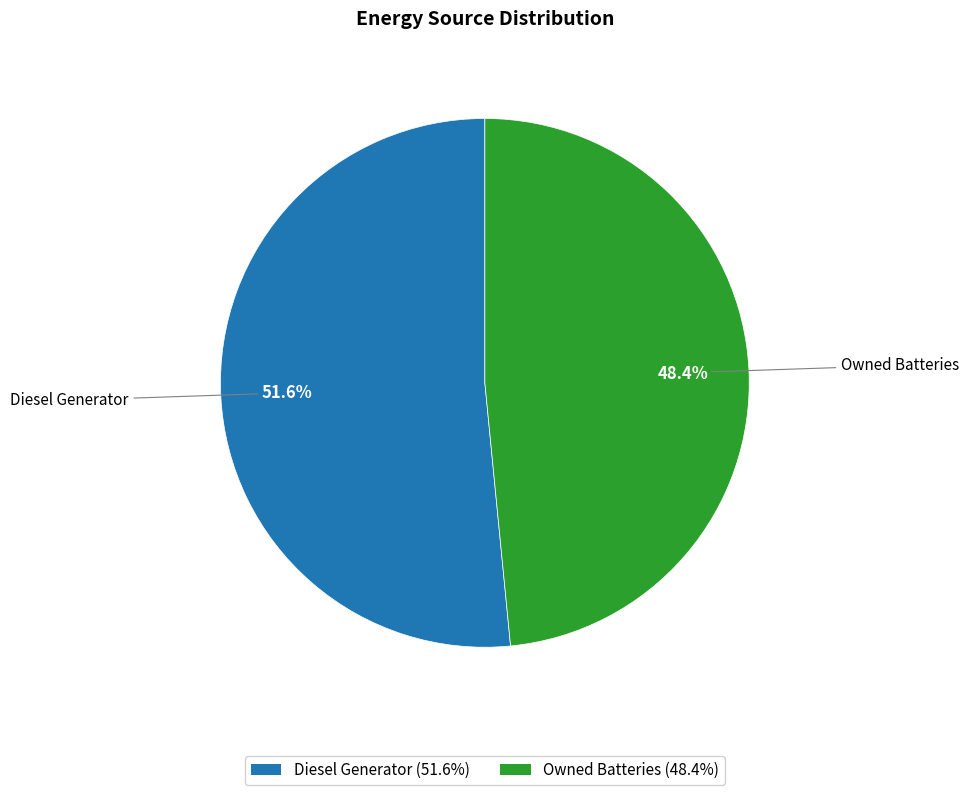

Does any single category account for the majority?

Yes